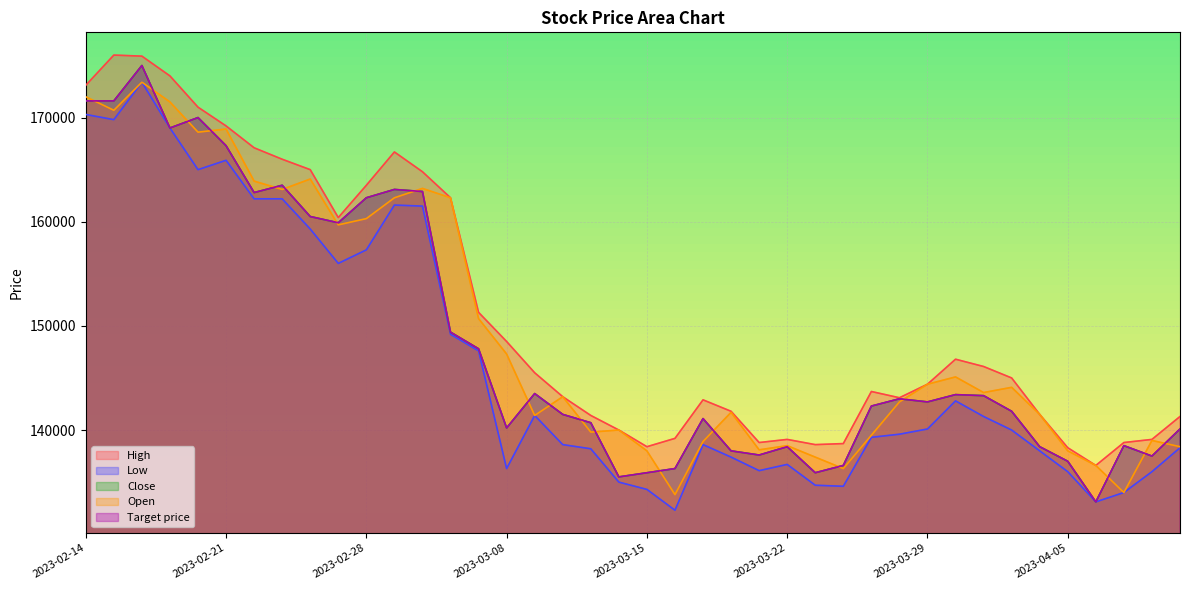

At which category is the sum across all series the highest?

2023-02-16